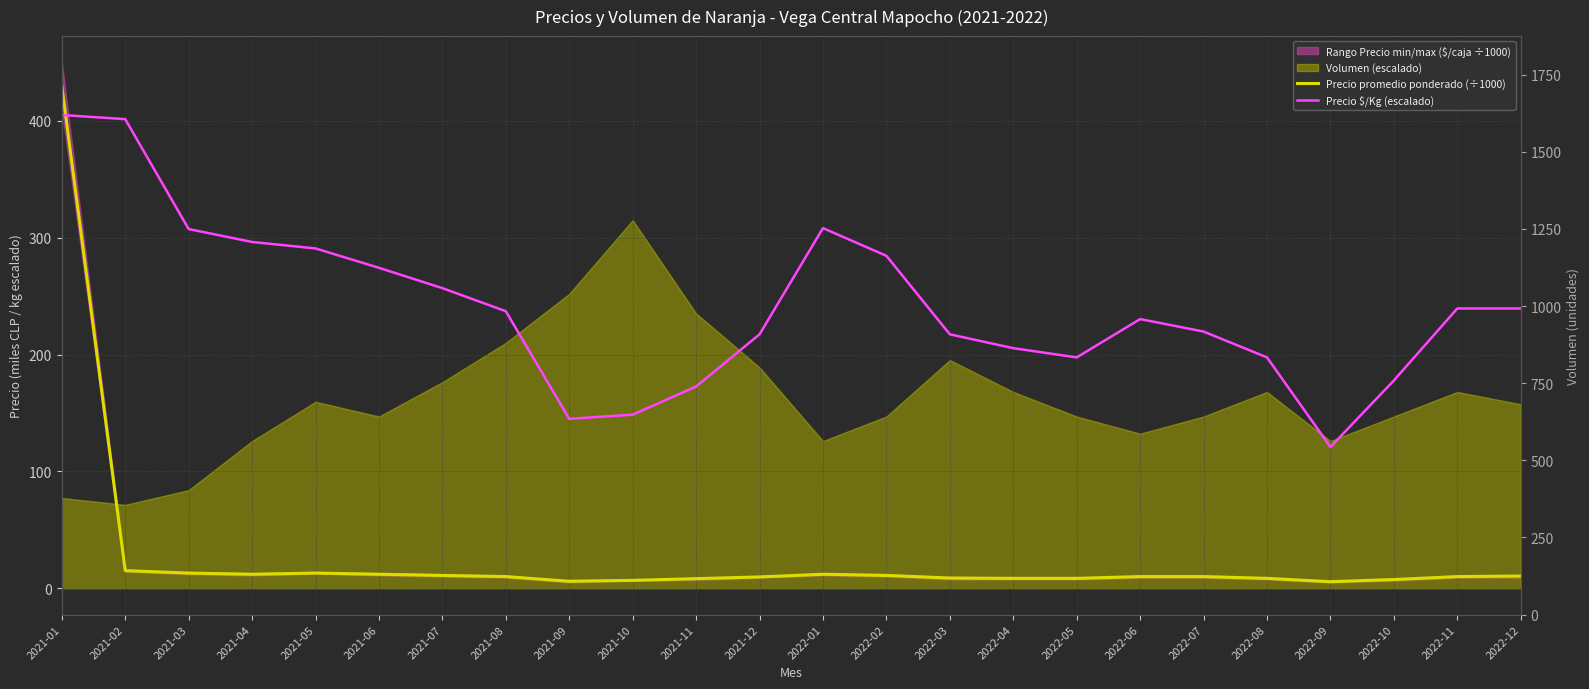

Is the value of Precio $/Kg (escalado) at 2022-08 greater than the value of Precio promedio ponderado (÷1000) at 2022-02?

Yes